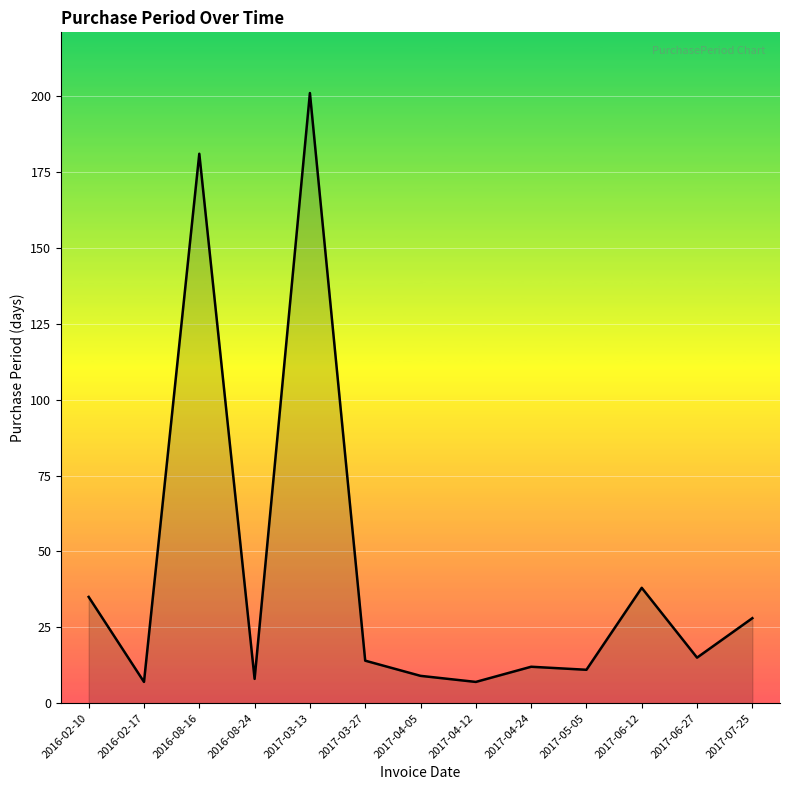

At which label does the data first exceed 14?

2016-02-10